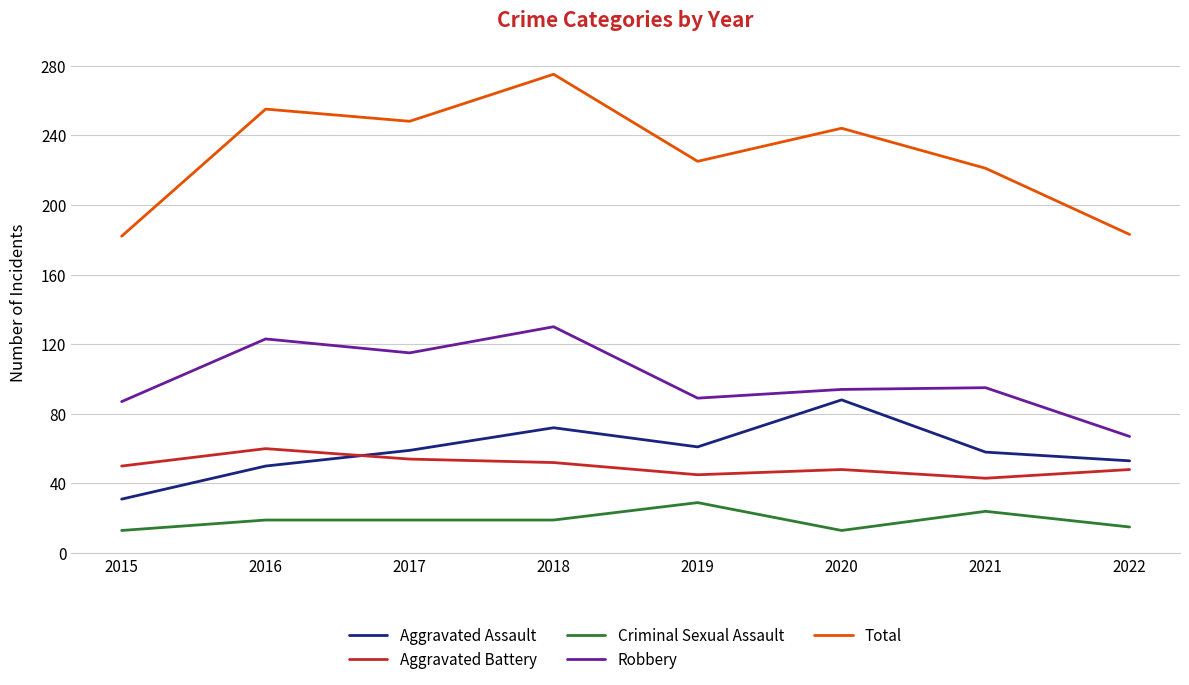

At which category is the sum across all series the highest?

2018